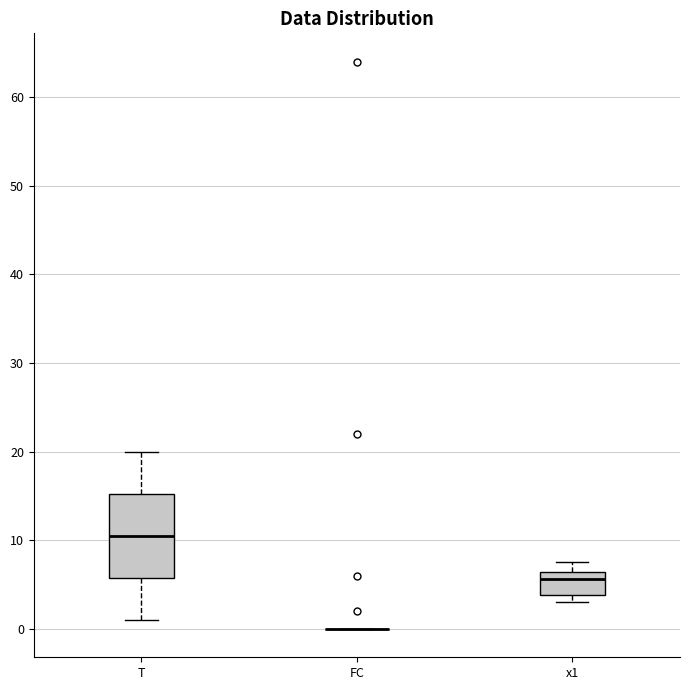

Reading left to right, transcribe this box plot: for each box, give where its median line is, the range the box spans, and where its two whiskers end, as read against the y-axis. The values are not printed on the chart, so give them approximately, as read against the axis.

T: median 11, box 6 to 15, whiskers 1 to 20
FC: box collapsed to a line at 0, whiskers 0 to 0
x1: median 6 (just below the box's upper edge), box 4 to 6, whiskers 3 to 8